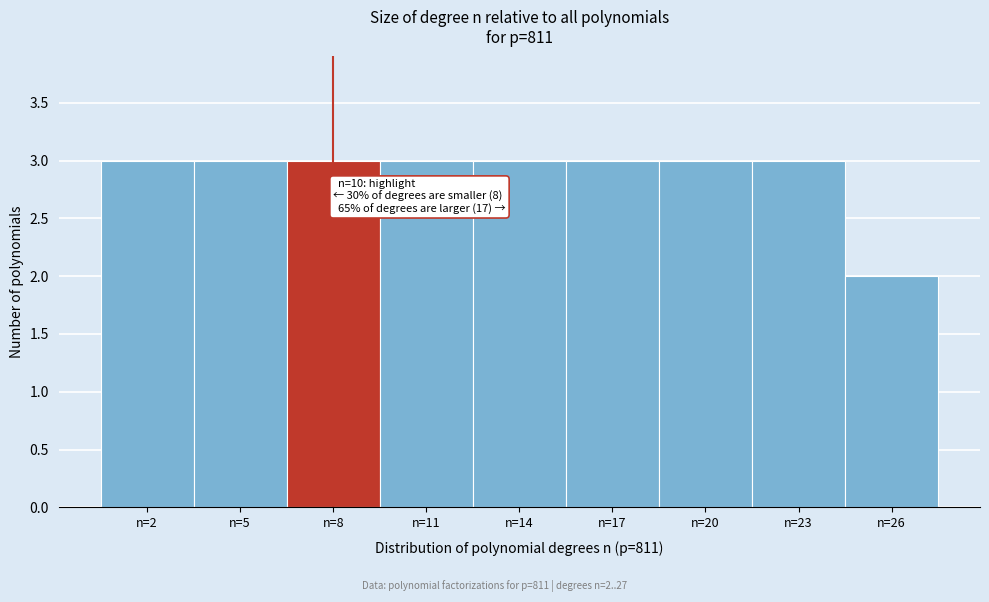

Reading left to right, list all the values displayed in this chart.

n=2=3	n=5=3	n=8=3	n=11=3	n=14=3	n=17=3	n=20=3	n=23=3	n=26=2